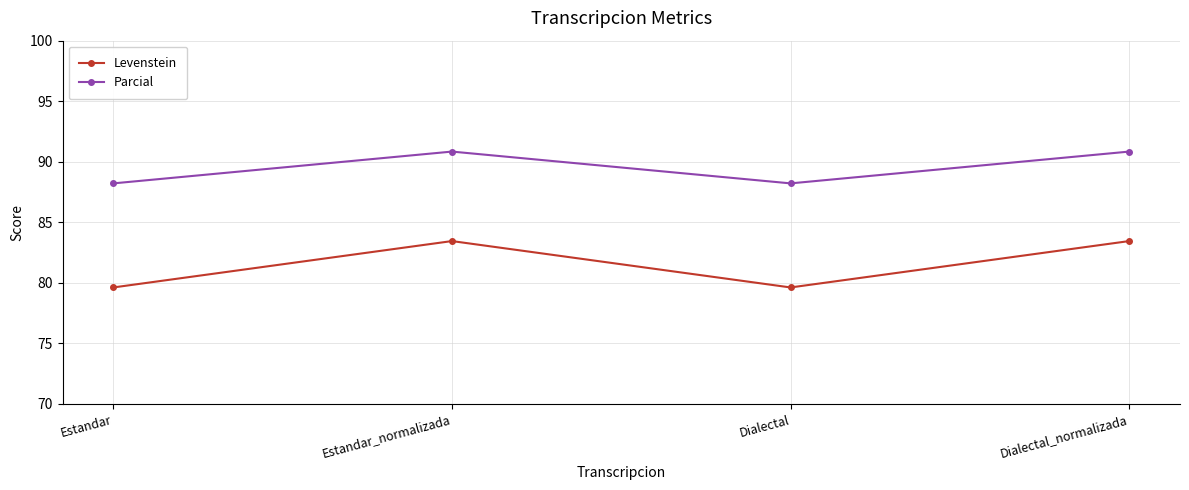

What is the difference between the maximum and minimum values in the Parcial series?

2.6